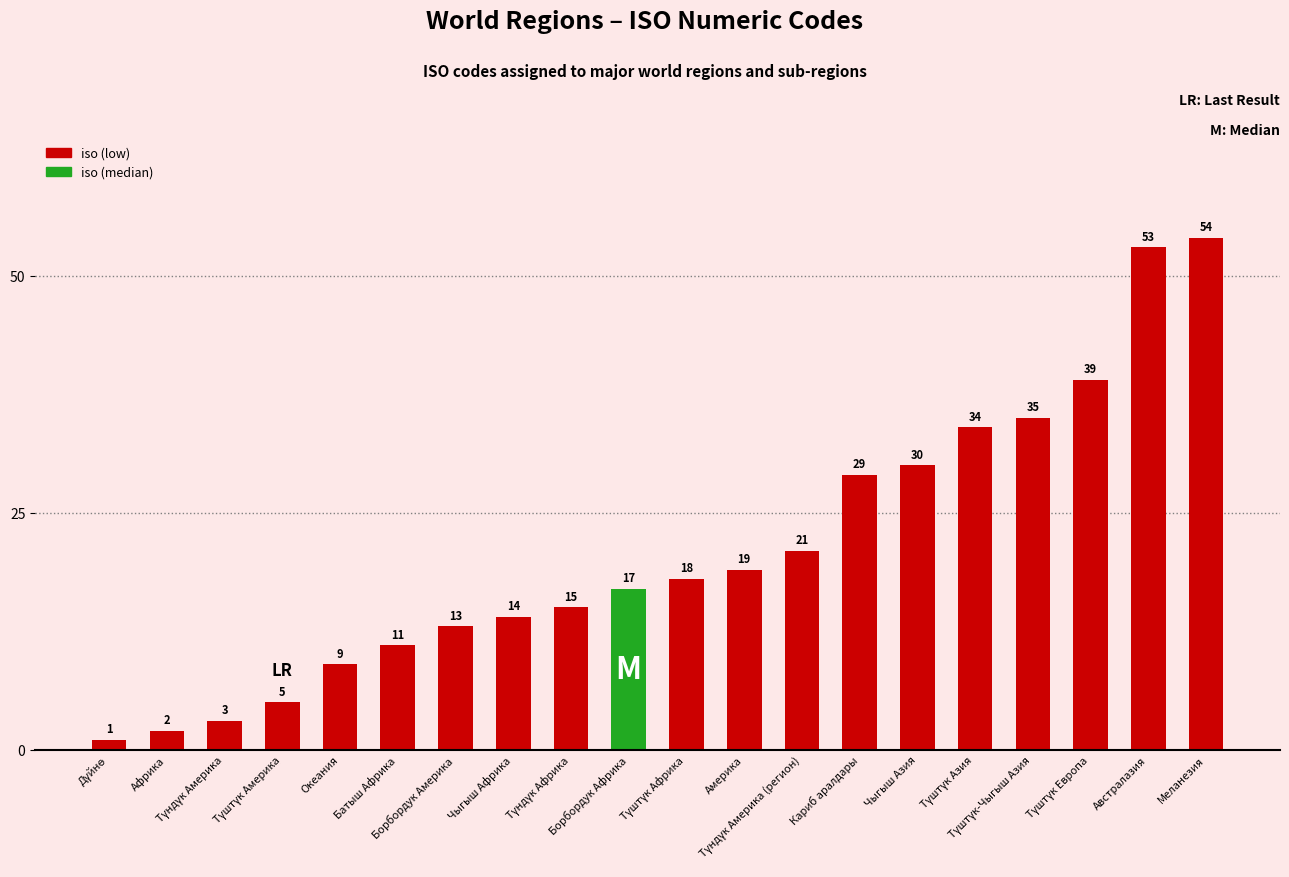

What is the value of the 13th bar from the left?

21